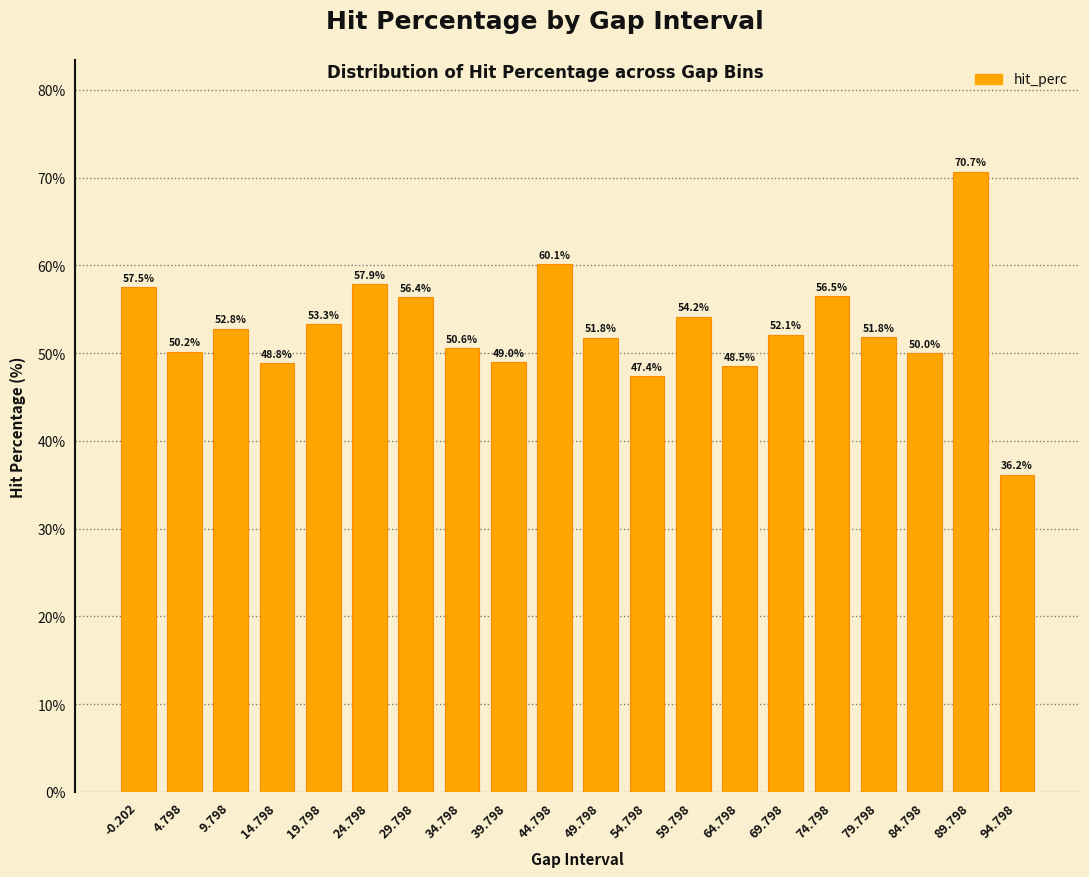

Reading left to right, transcribe all the data shown in this chart.

57.5	50.2	52.8	48.8	53.3	57.9	56.4	50.6	49.0	60.1	51.8	47.4	54.2	48.5	52.1	56.5	51.8	50.0	70.7	36.2